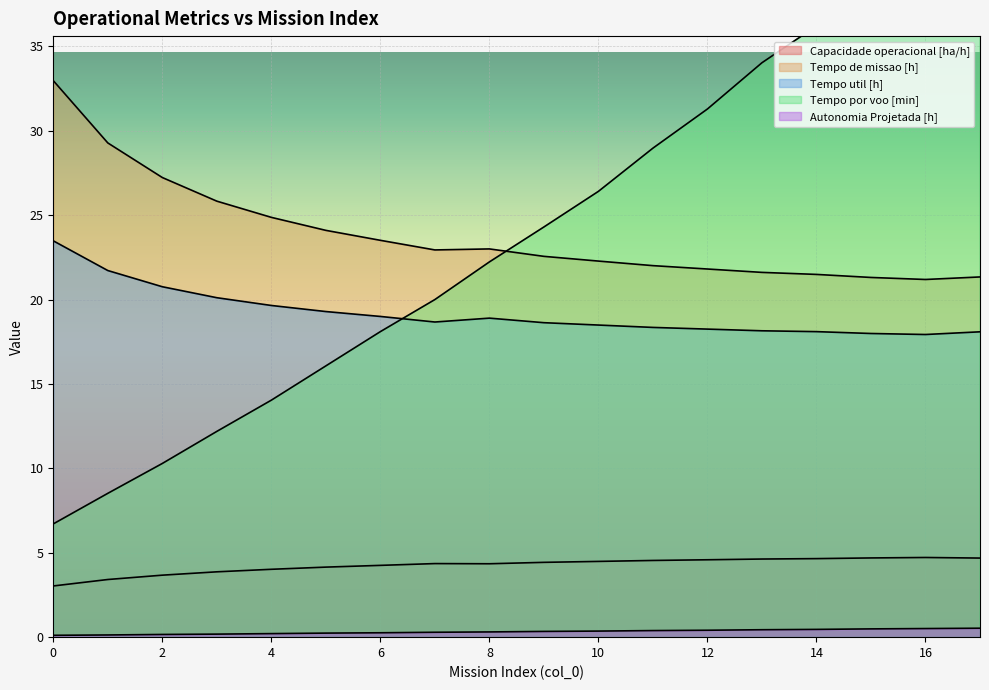

True or false: Tempo util [h] has a value of 19.0 at 6.

True